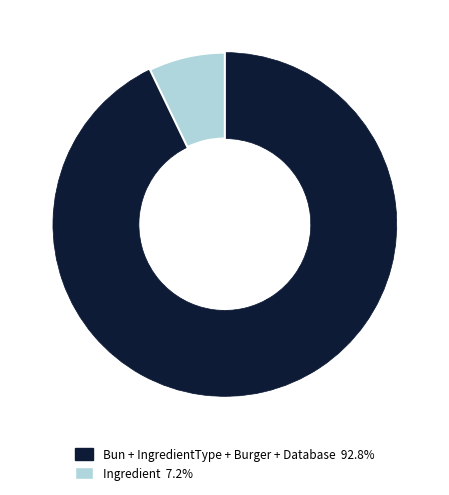

Does any single category account for the majority?

Yes